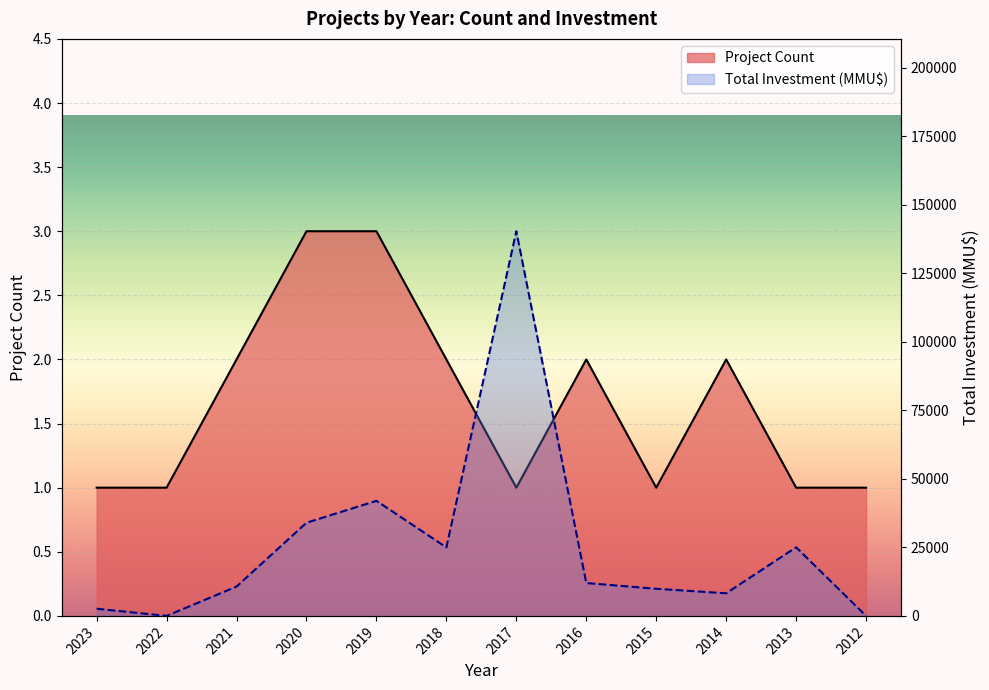

What is the difference between the maximum and second lowest values in the Total Investment (MMU$) series?

140400